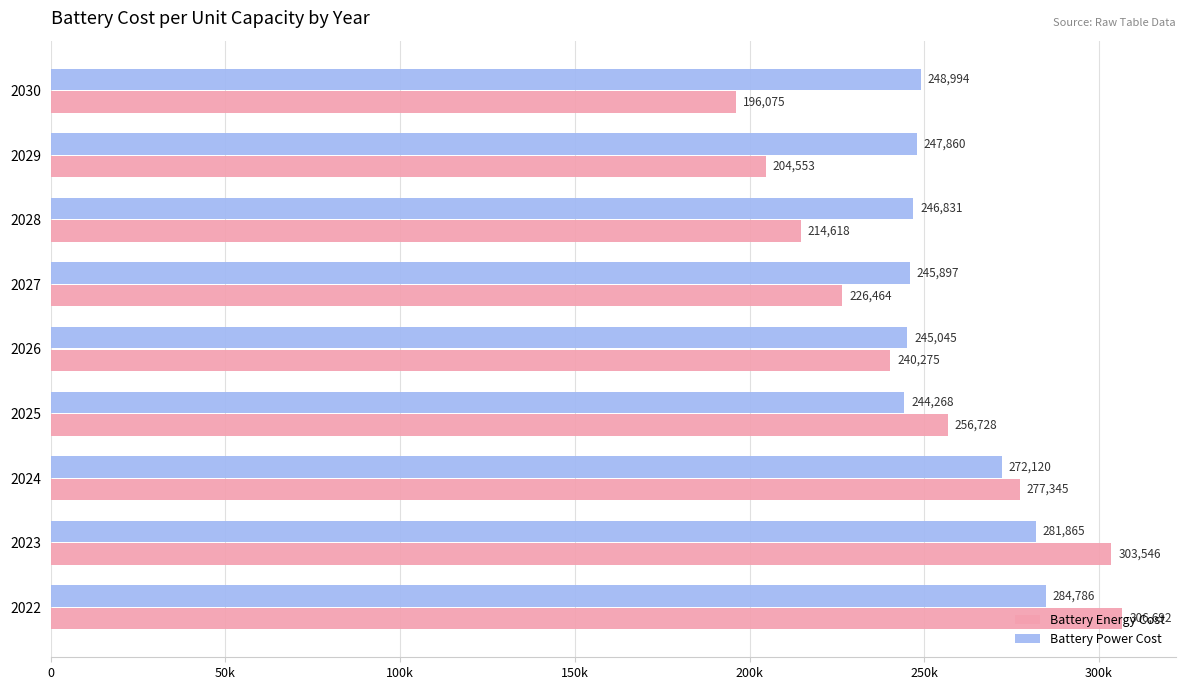

What position from the left is 0?

1